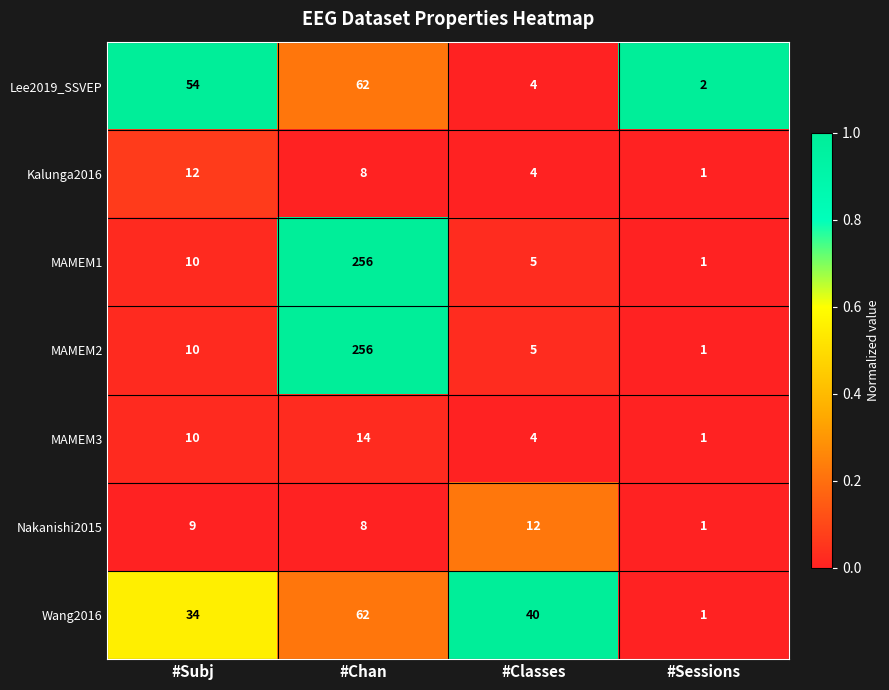

Reading left to right, extract all data points from this chart.

Lee2019_SSVEP: 54	62	4	2
Kalunga2016: 12	8	4	1
MAMEM1: 10	256	5	1
MAMEM2: 10	256	5	1
MAMEM3: 10	14	4	1
Nakanishi2015: 9	8	12	1
Wang2016: 34	62	40	1